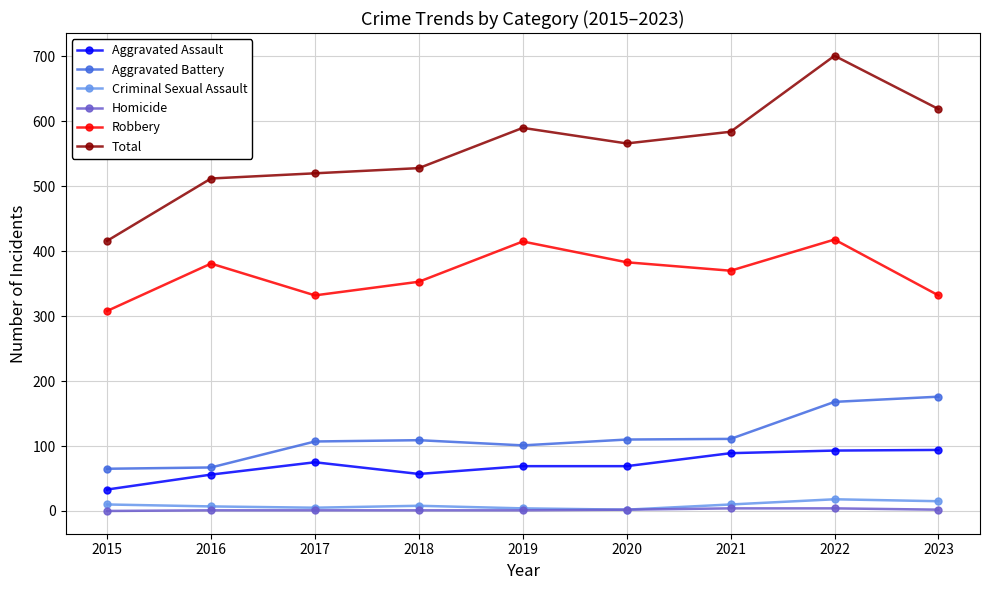

List the series in order of their peak value, lowest first.

Homicide, Criminal Sexual Assault, Aggravated Assault, Aggravated Battery, Robbery, Total